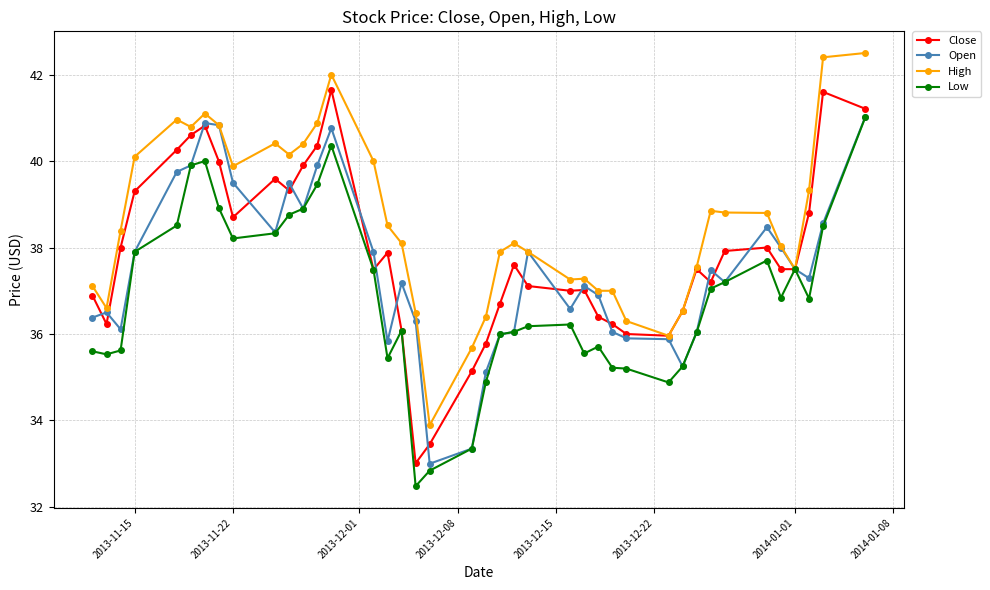

What is the maximum value shown in the chart?

42.5